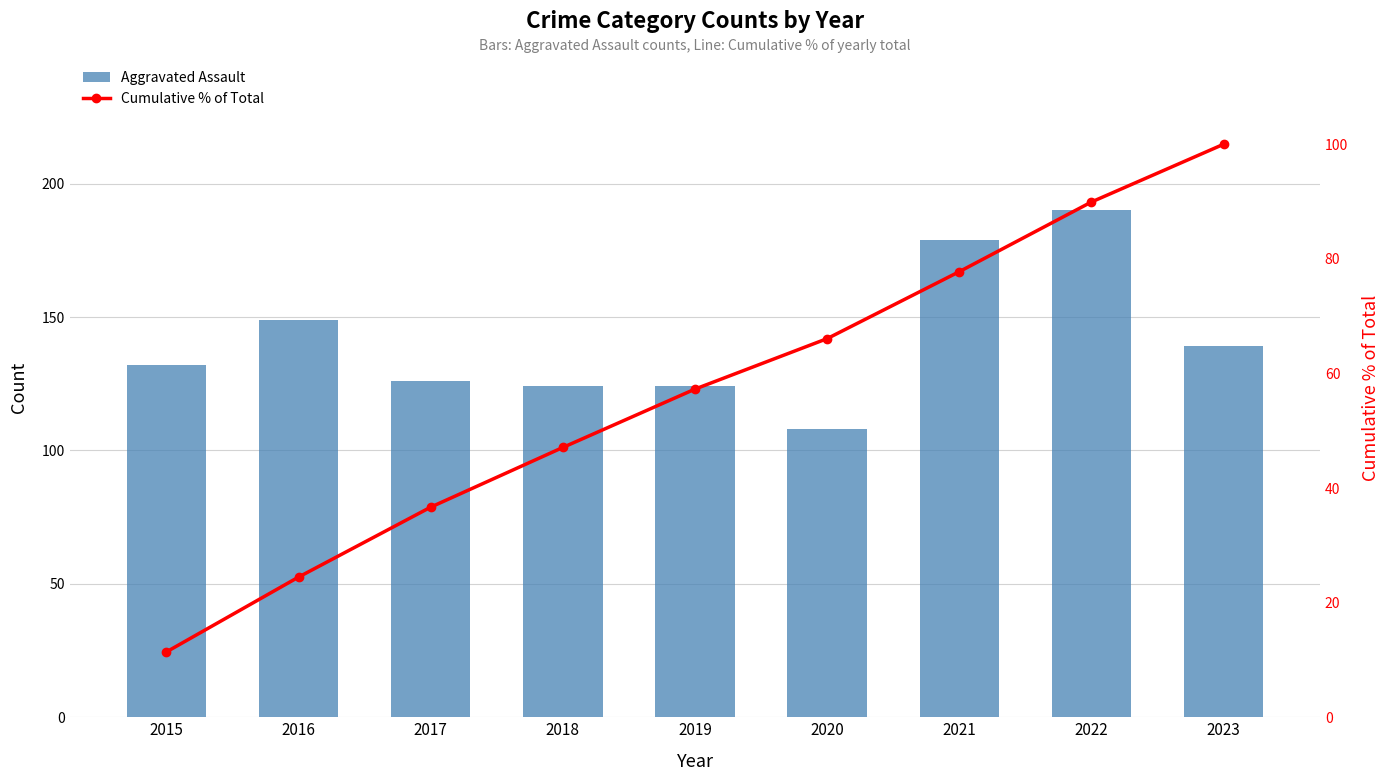

Reading right to left, extract all data points from this chart.

Aggravated Assault: 2023=139.0	2022=190.0	2021=179.0	2020=108.0	2019=124.0	2018=124.0	2017=126.0	2016=149.0	2015=132.0
Cumulative % of Total: 2023=100.0	2022=89.9	2021=77.8	2020=66.1	2019=57.3	2018=47.1	2017=36.7	2016=24.5	2015=11.4